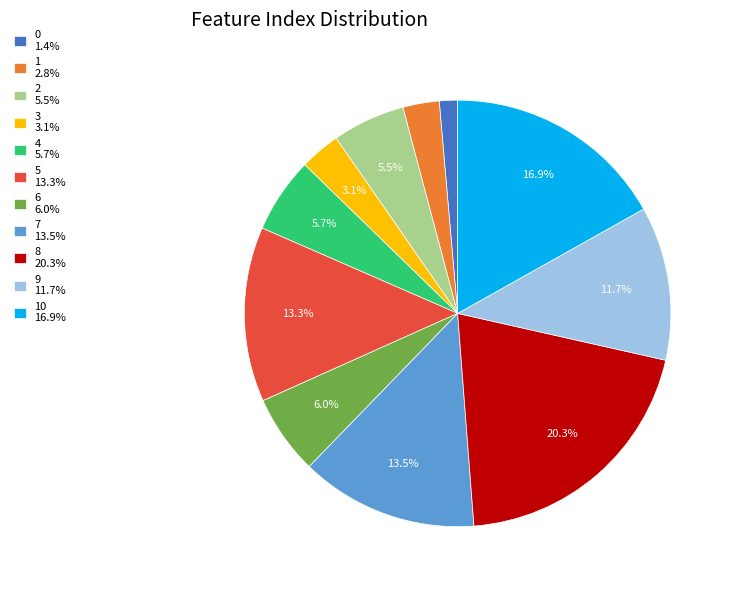

Approximately how many times larger is the value at 7 13.5% compared to 3 3.1%?

4.4